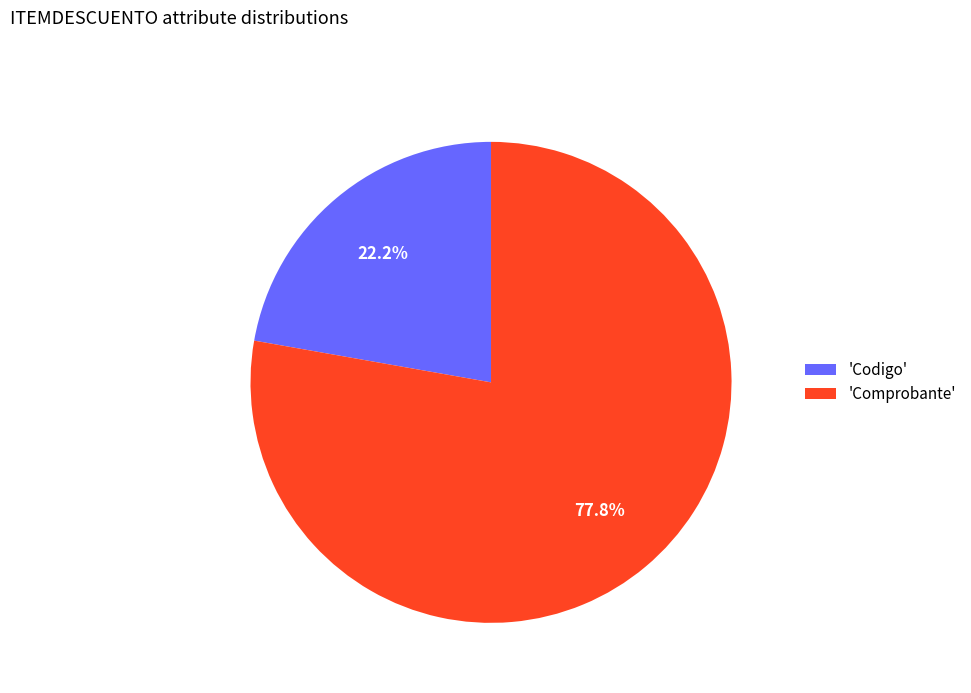

Which slice is the smallest?

'Codigo'